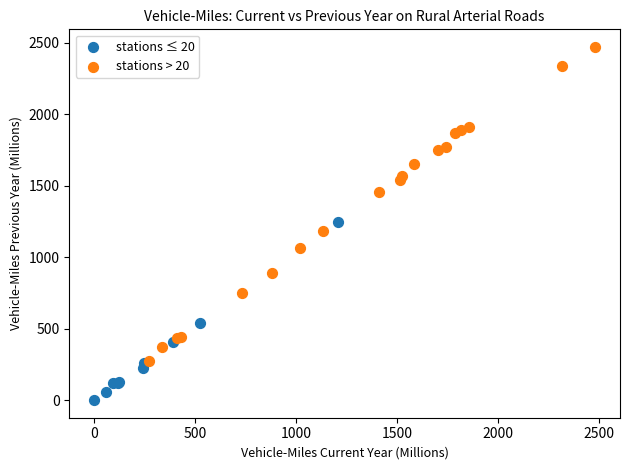

Which series reaches the minimum Y coordinate?

stations ≤ 20